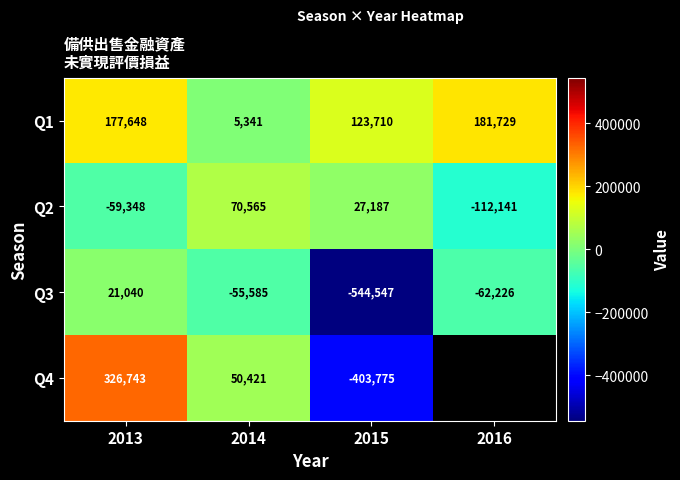

At which label is Q2 closest to -20788?

2013